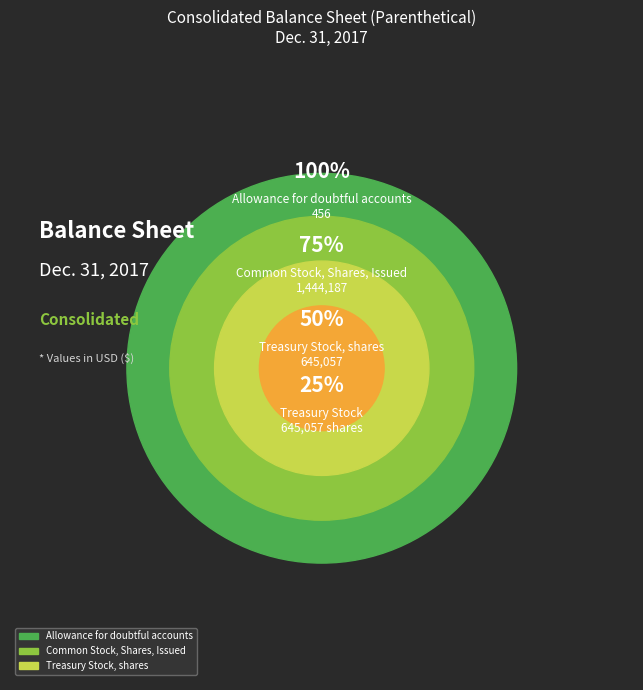

What is the majority slice?

Common Stock, Shares, Issued